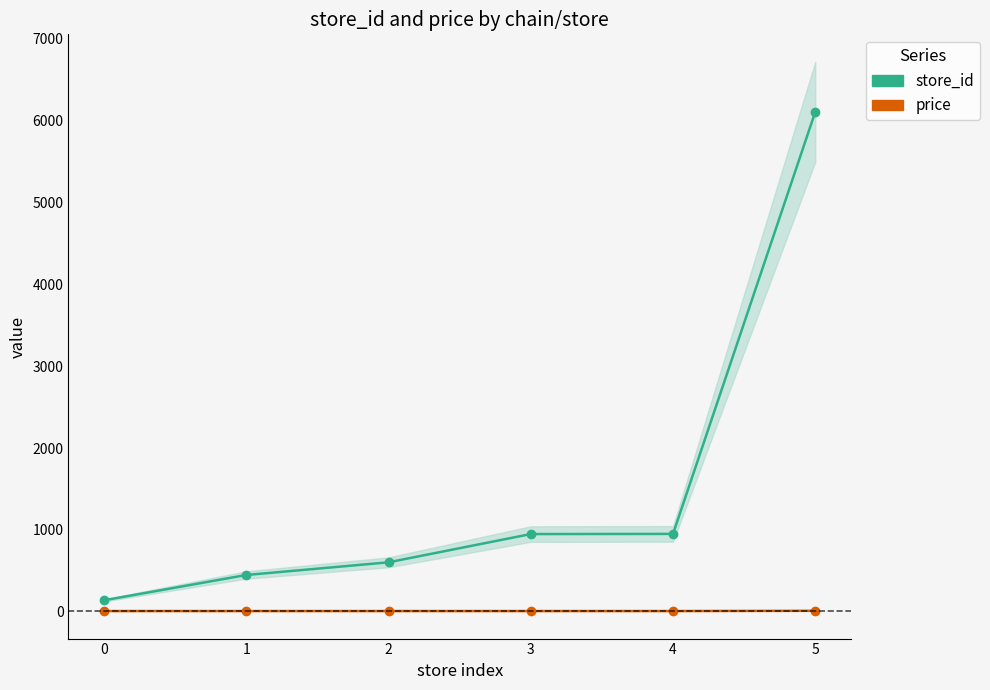

What is the sum of the price values at 1 and 5?

22.8